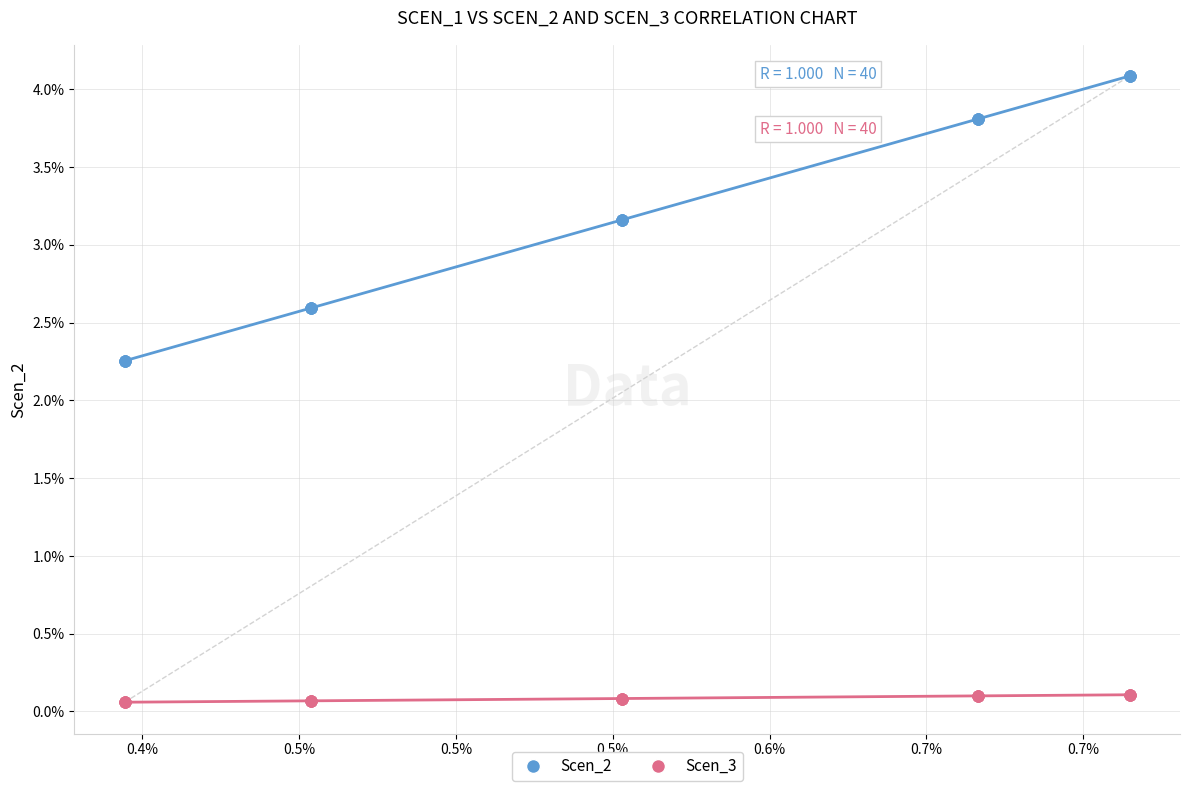

Which series contains the lowest Y value?

Scen_3